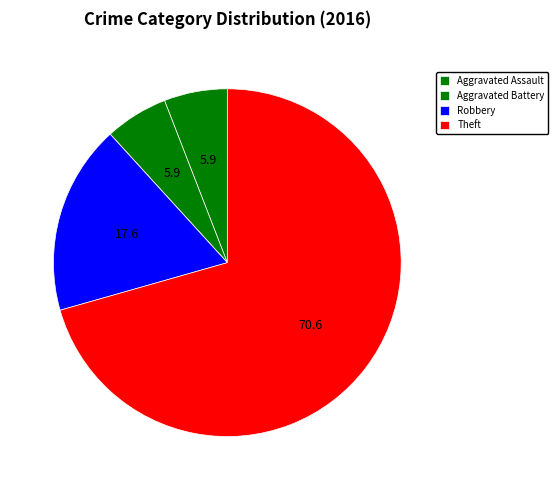

What is the largest slice in the pie chart?

Theft